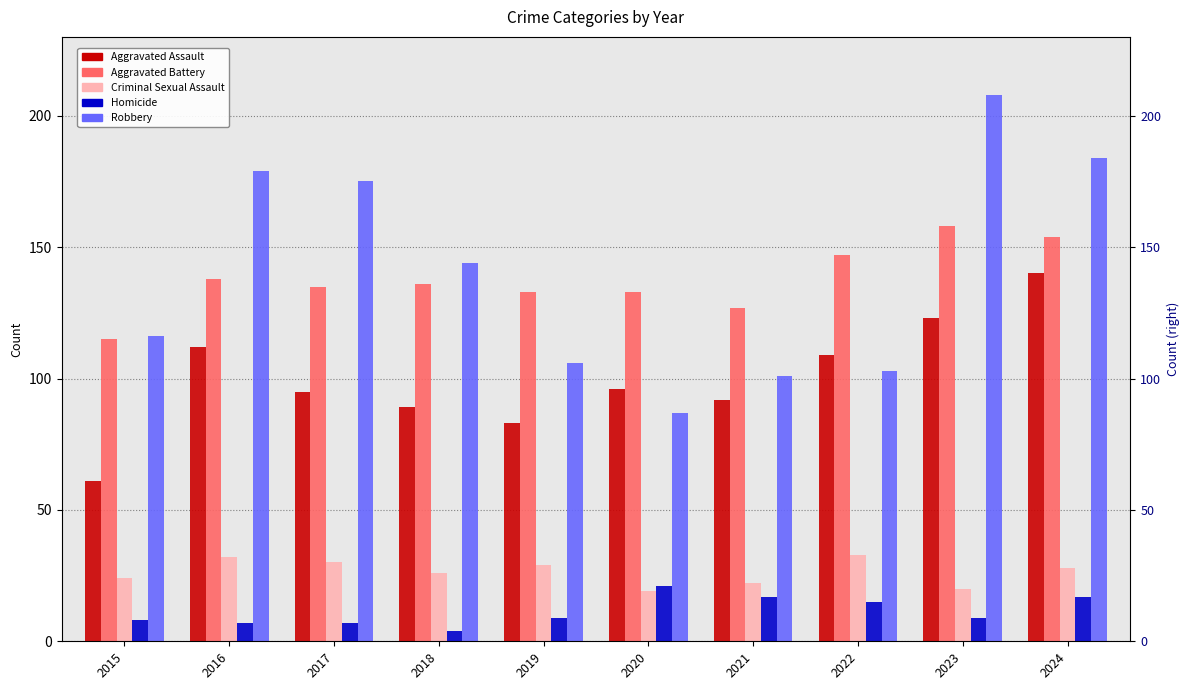

What are all the series names shown in the legend?

Aggravated Assault, Aggravated Battery, Criminal Sexual Assault, Homicide, Robbery